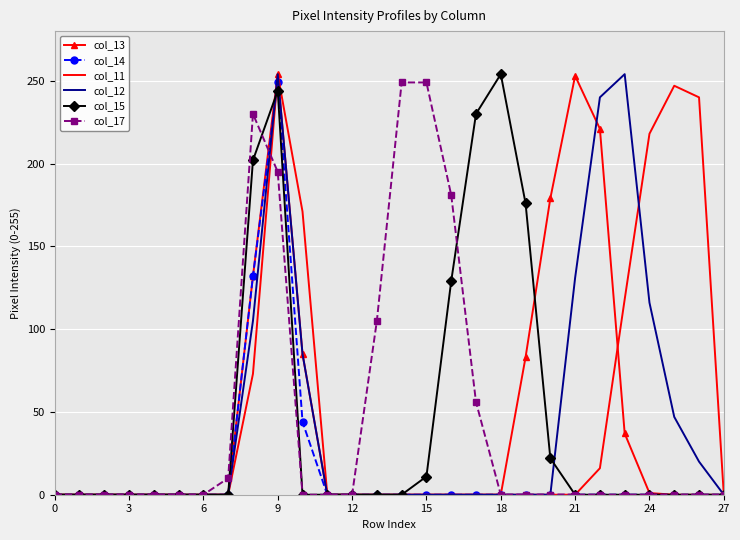

What is the maximum value shown in the chart?

254